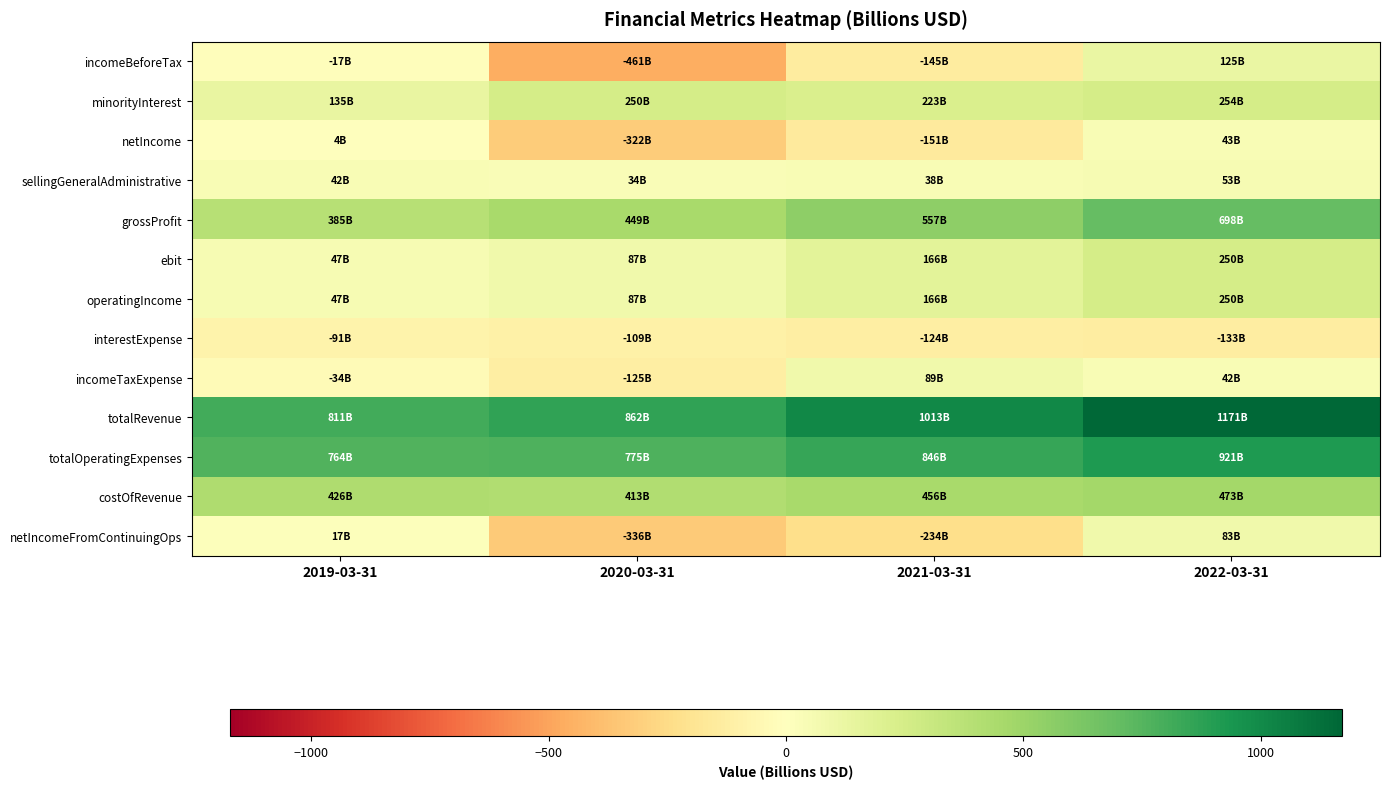

Reading left to right, list all the values displayed in this chart.

incomeBeforeTax: 2019-03-31=-17.3	2020-03-31=-461.3	2021-03-31=-144.9	2022-03-31=124.8
minorityInterest: 2019-03-31=135.3	2020-03-31=249.8	2021-03-31=222.7	2022-03-31=253.8
netIncome: 2019-03-31=4.1	2020-03-31=-321.8	2021-03-31=-150.8	2022-03-31=42.5
sellingGeneralAdministrative: 2019-03-31=41.6	2020-03-31=34.2	2021-03-31=38.0	2022-03-31=53.0
grossProfit: 2019-03-31=385.2	2020-03-31=449.5	2021-03-31=557.0	2022-03-31=698.0
ebit: 2019-03-31=47.5	2020-03-31=87.0	2021-03-31=166.2	2022-03-31=249.8
operatingIncome: 2019-03-31=47.5	2020-03-31=87.0	2021-03-31=166.2	2022-03-31=249.8
interestExpense: 2019-03-31=-90.6	2020-03-31=-108.9	2021-03-31=-124.3	2022-03-31=-132.5
incomeTaxExpense: 2019-03-31=-34.2	2020-03-31=-125.1	2021-03-31=89.3	2022-03-31=41.8
totalRevenue: 2019-03-31=811.1	2020-03-31=862.1	2021-03-31=1012.6	2022-03-31=1170.8
totalOperatingExpenses: 2019-03-31=763.6	2020-03-31=775.2	2021-03-31=846.4	2022-03-31=921.0
costOfRevenue: 2019-03-31=425.9	2020-03-31=412.7	2021-03-31=455.6	2022-03-31=472.8
netIncomeFromContinuingOps: 2019-03-31=16.9	2020-03-31=-336.2	2021-03-31=-234.2	2022-03-31=83.1